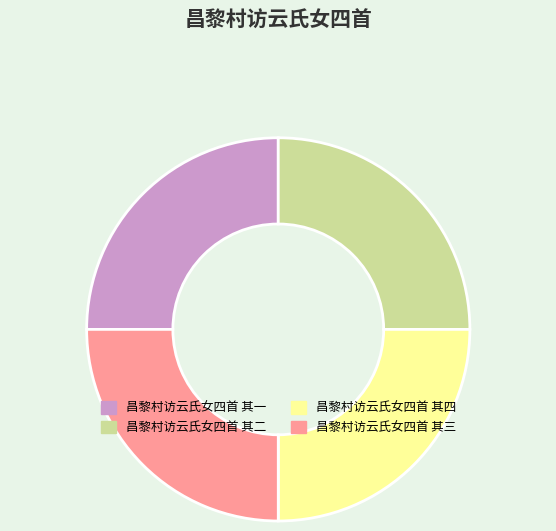

What is the ratio of the value at 昌黎村访云氏女四首 其四 to the value at 昌黎村访云氏女四首 其三?

1.0